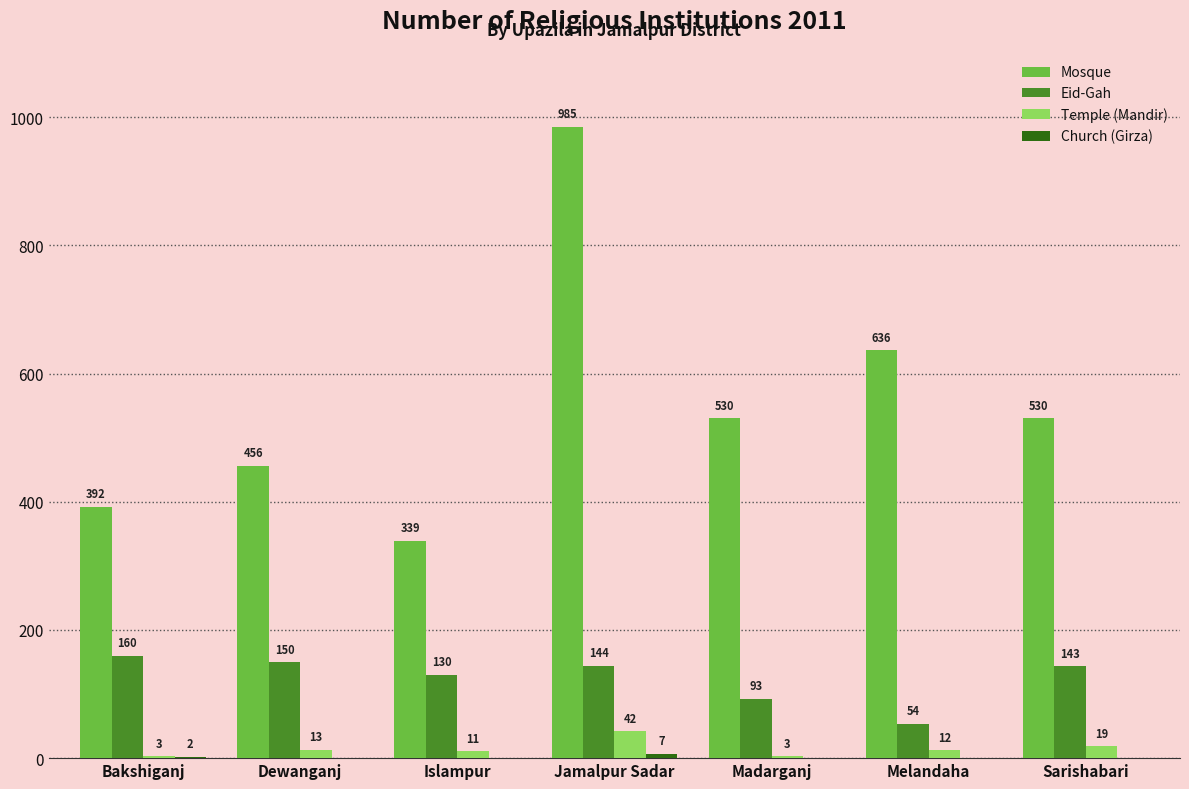

Which series has the largest total across all categories?

Mosque